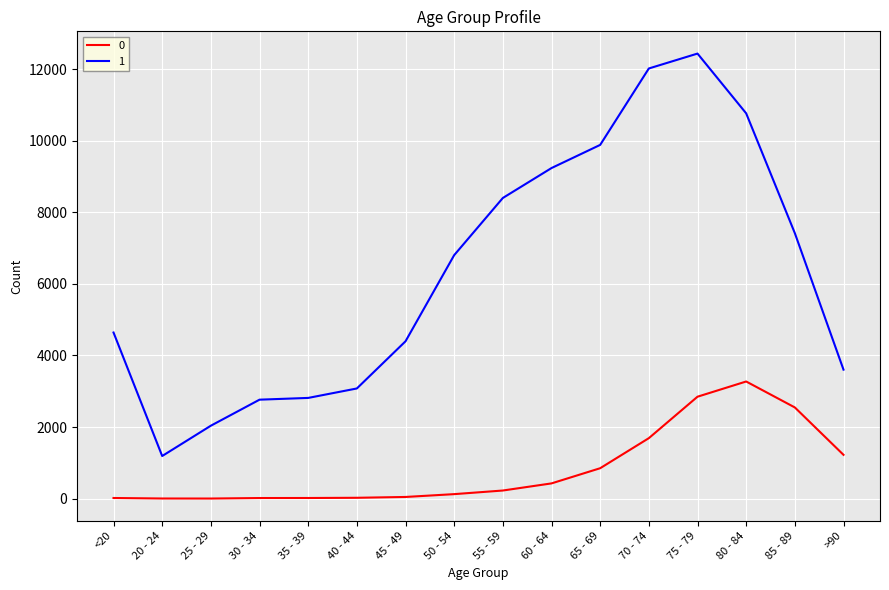

What are all the series names shown in the legend?

0, 1